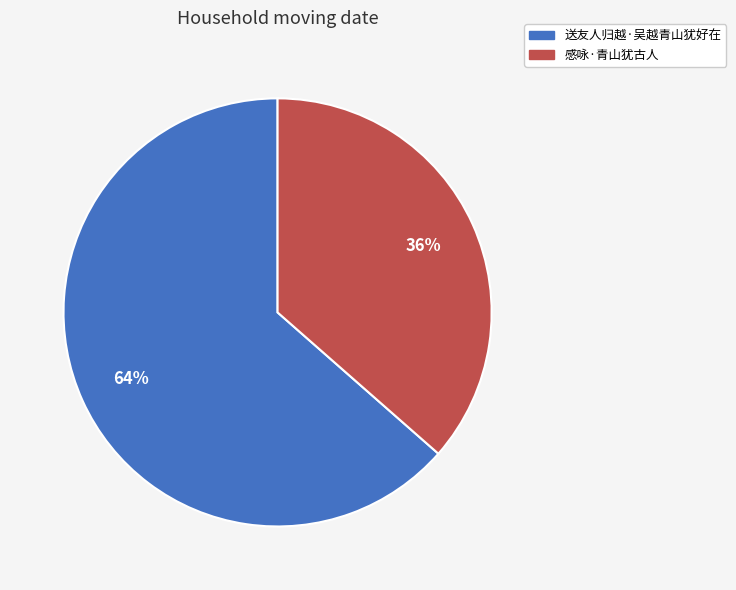

Is 送友人归越·吴越青山犹好在 the majority of the pie?

Yes